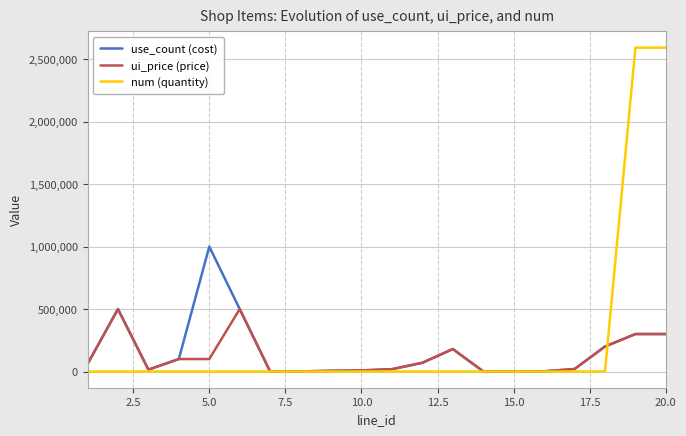

What is the greatest value displayed?

2592000